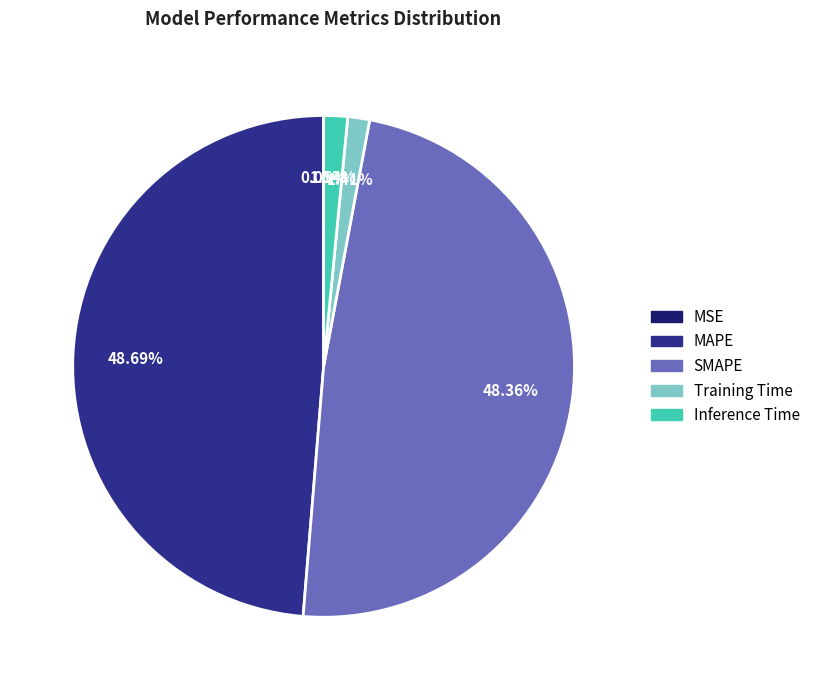

Is there any slice that represents more than half of the pie?

No